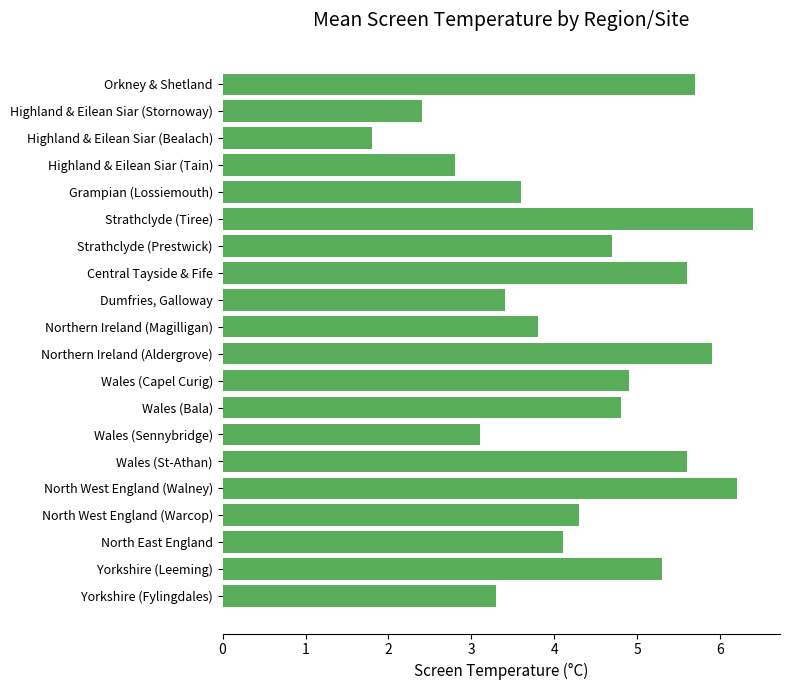

What is the minimum value shown in the chart?

1.8